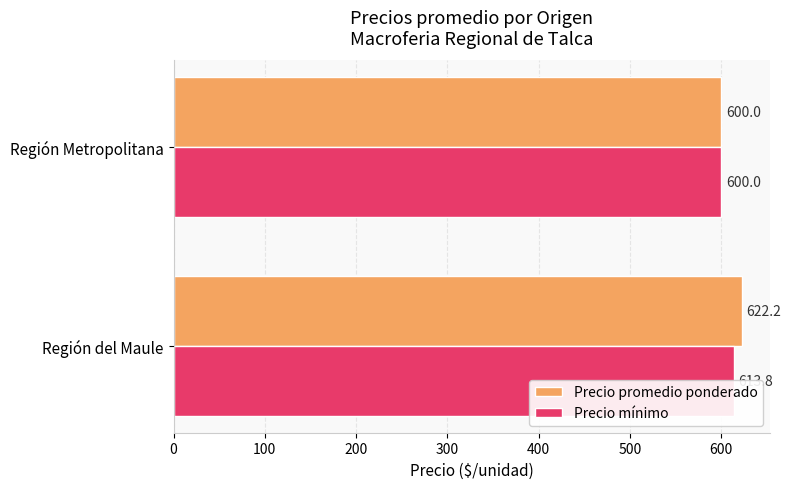

Rank the series by their average value, from highest to lowest.

Precio promedio ponderado, Precio mínimo